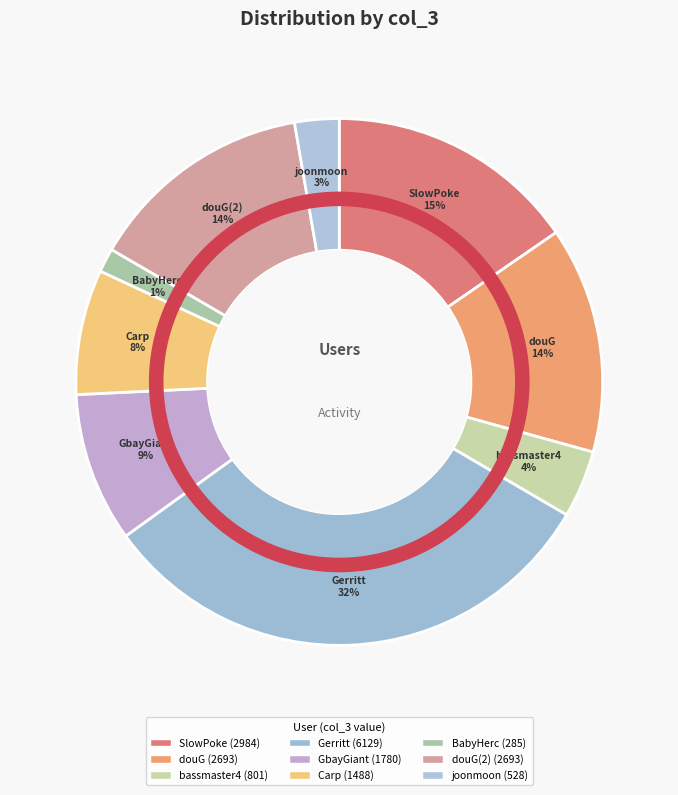

To the nearest percent, what percentage of the pie is douG?

14%